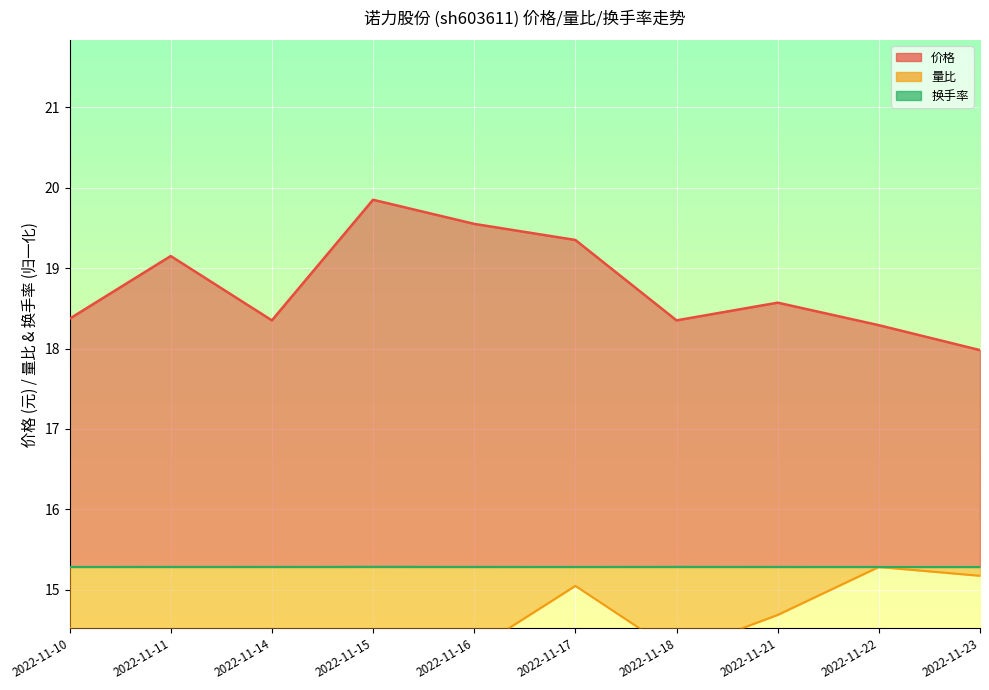

True or false: 量比 has a value of 3.0 at 2022-11-10.

False